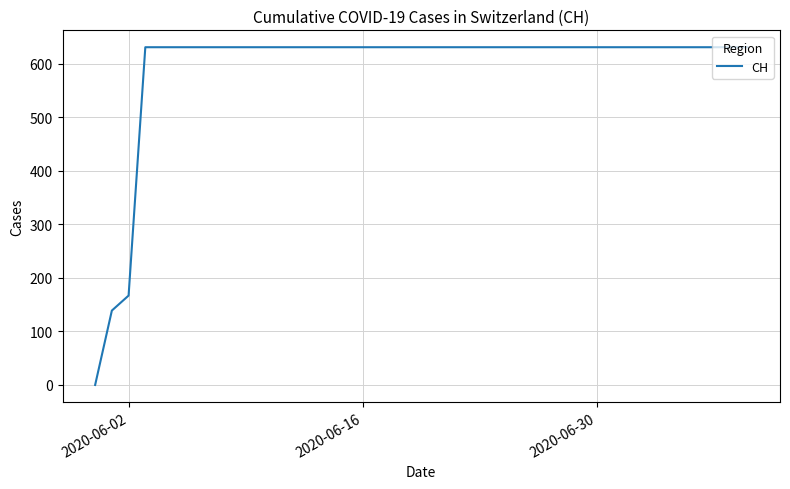

What is the maximum value shown in the chart?

631